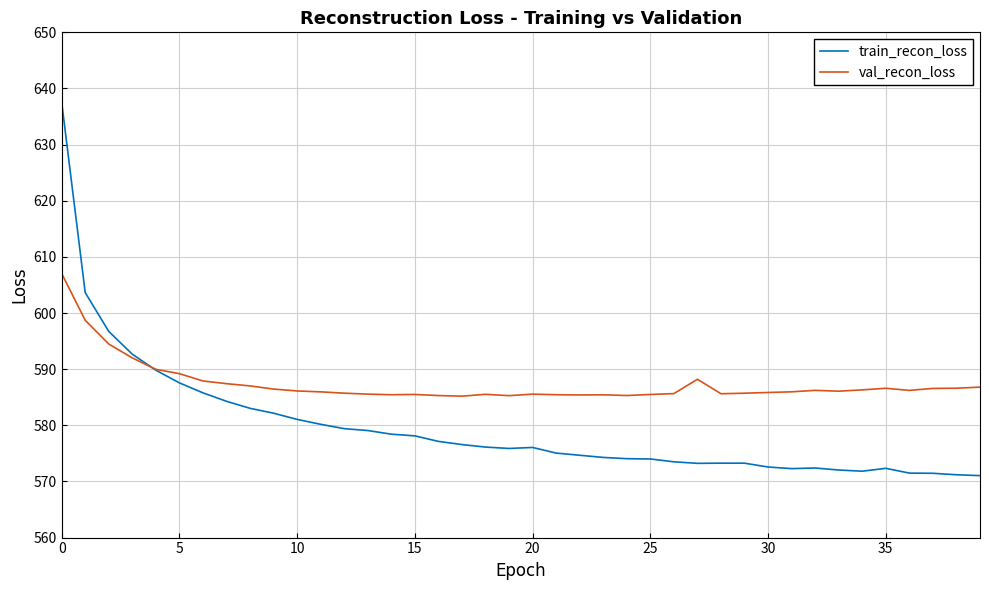

Which series has the widest spread of values?

train_recon_loss